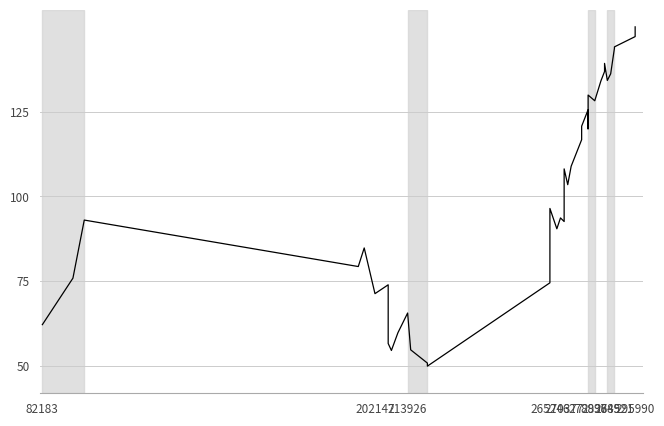

What is the average value?

100.5